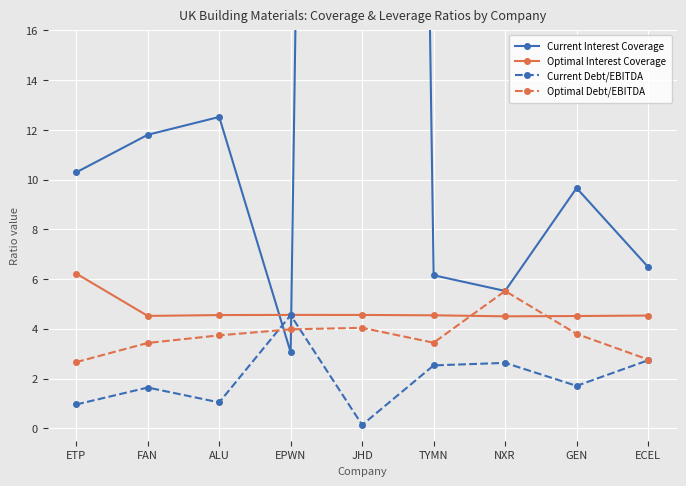

What is the label of the 2nd point from the right?

GEN